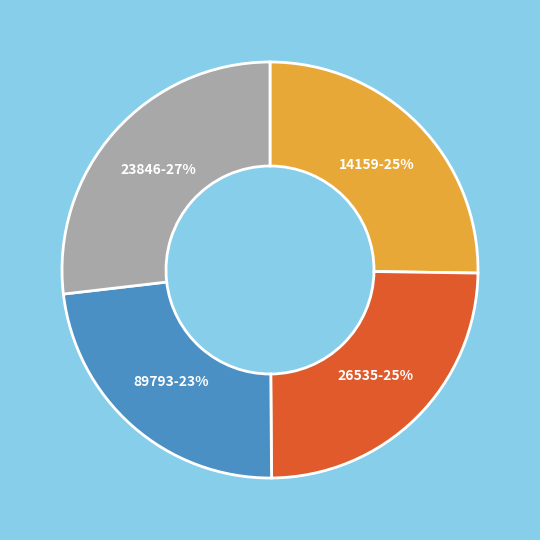

To the nearest percent, what is the average slice percentage?

25%